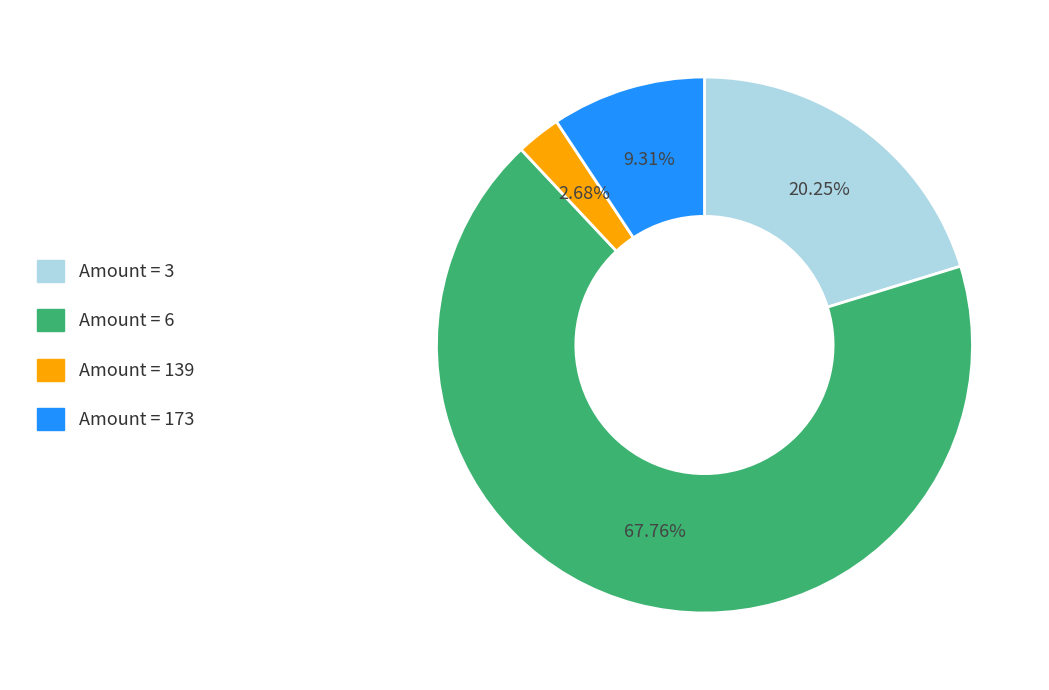

Does any single category account for the majority?

Yes